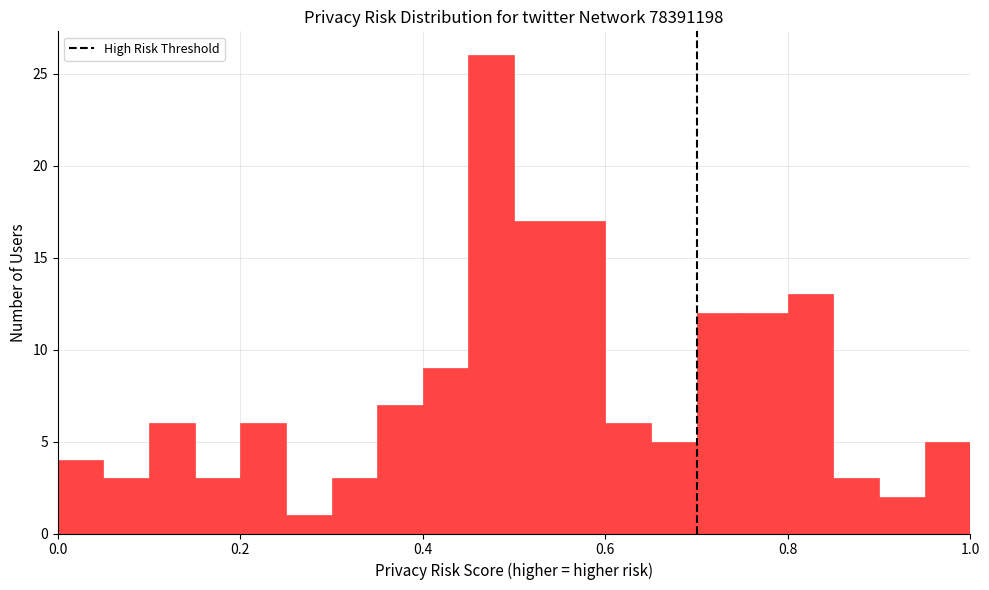

Read against the x-axis, roughly where is the centre of the tallest bar?

0.48